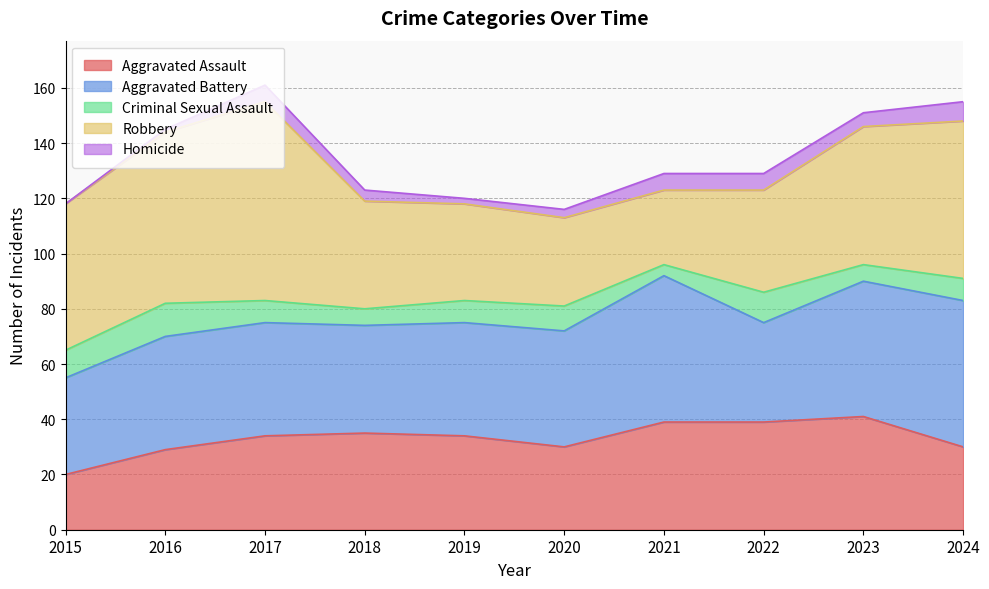

True or false: Homicide and Aggravated Assault cross at least once.

False